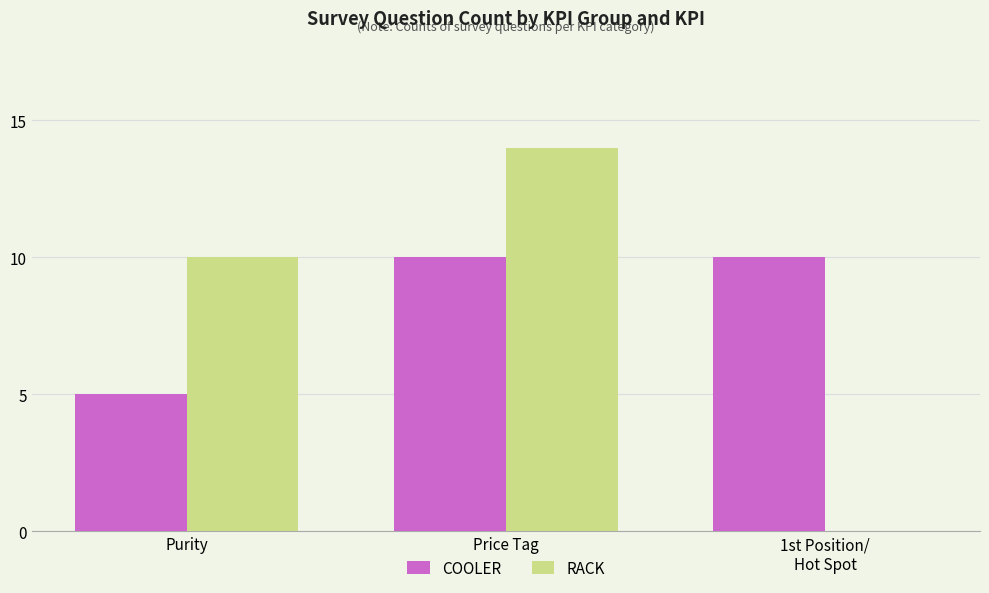

Which label corresponds to the largest value in the chart?

Price Tag